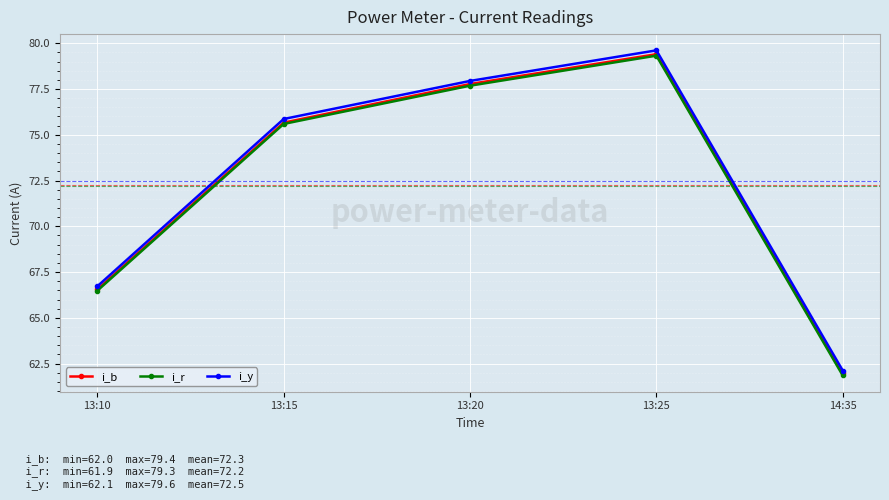

What is the spread (max minus min) of values at 14:35?

0.3